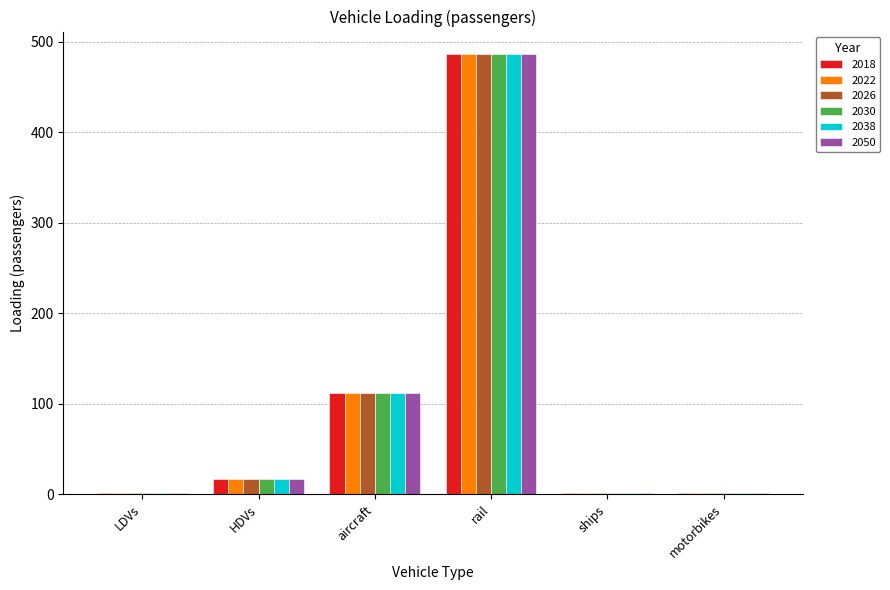

At which category is the sum across all series the highest?

rail